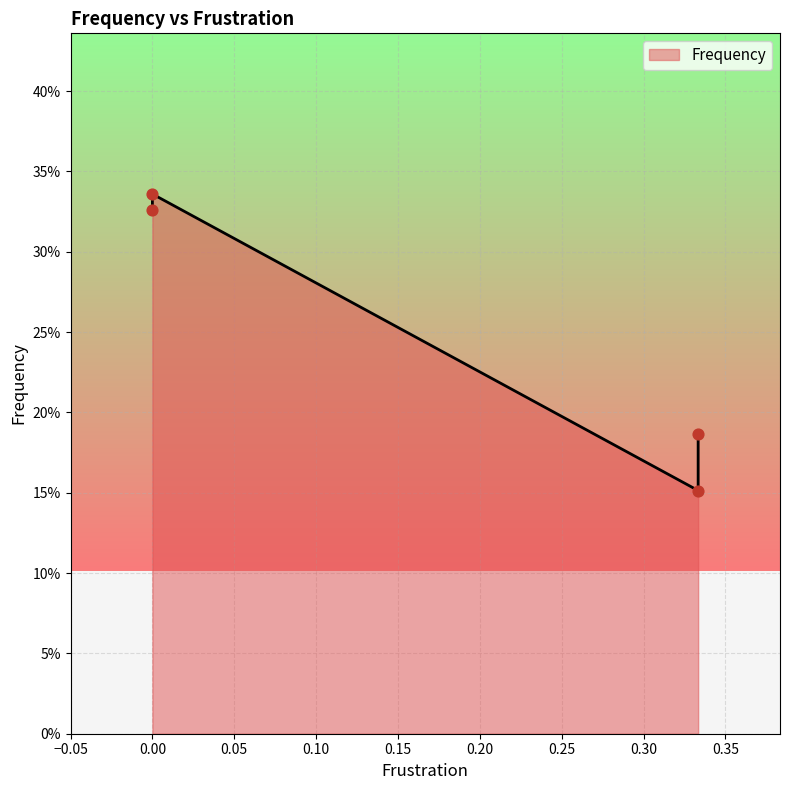

Which has a higher value, 0.3333333333333333 or 0.3333333333333333?

0.3333333333333333